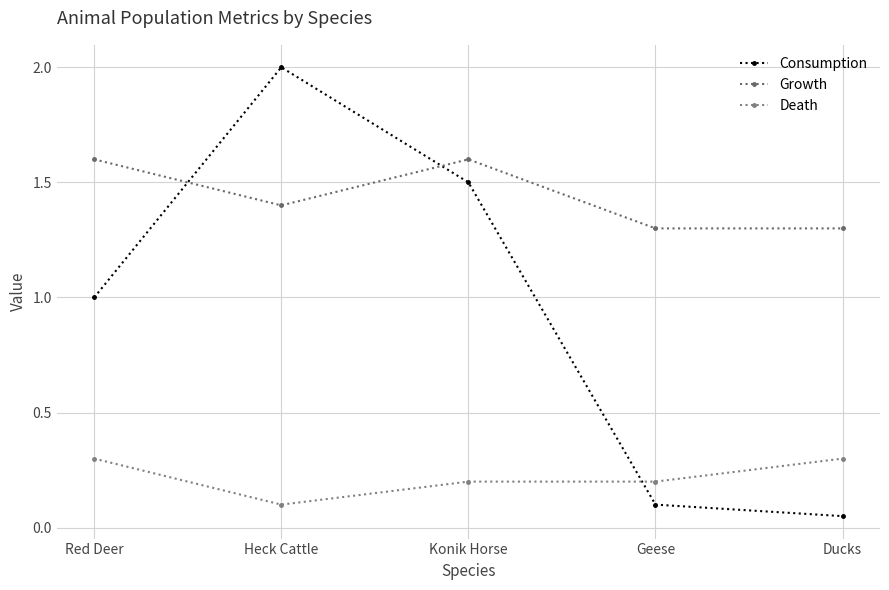

Reading left to right, list all the values displayed in this chart.

Consumption: 1.0	2.0	1.5	0.1	0.1
Growth: 1.6	1.4	1.6	1.3	1.3
Death: 0.3	0.1	0.2	0.2	0.3